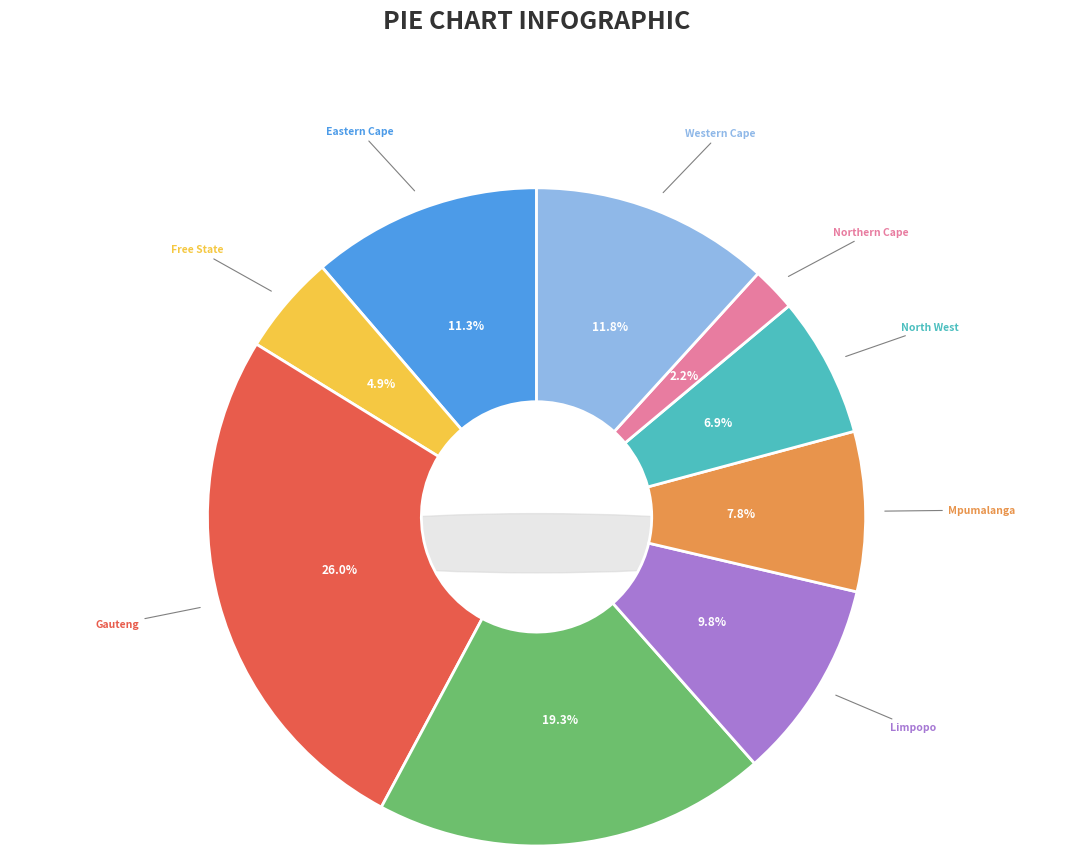

Count the number of slices in the pie.

9